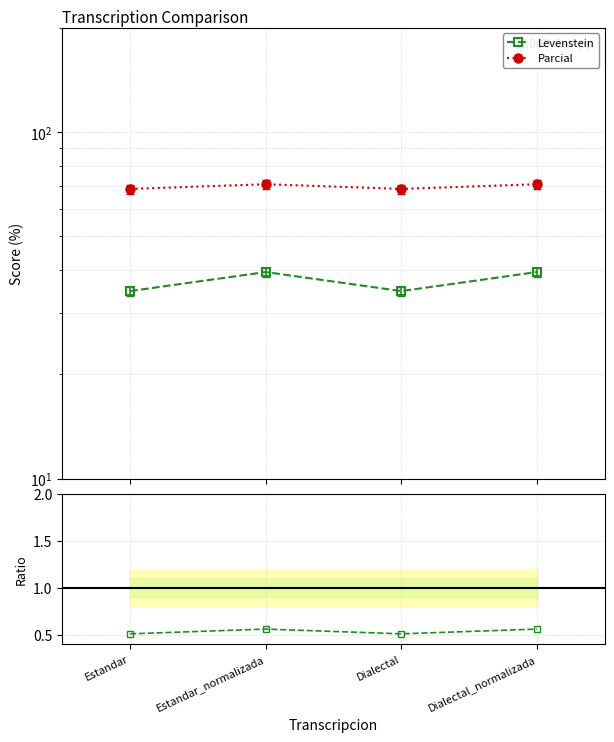

At Dialectal_normalizada, list the series in order from largest to smallest.

Parcial, Levenstein, Levenstein/Parcial